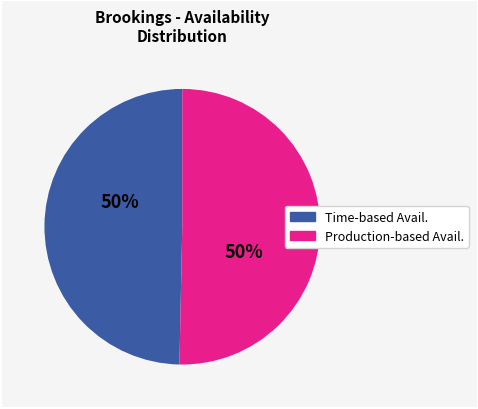

How many segments does this pie chart have?

2